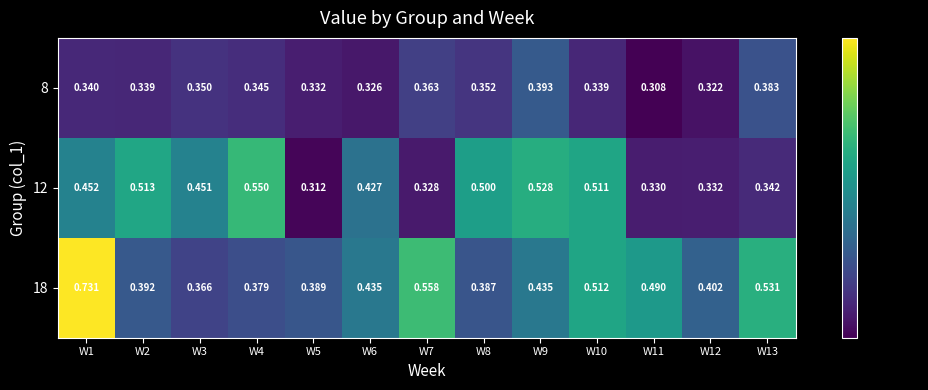

Which series changed the most between W4 and W5?

12